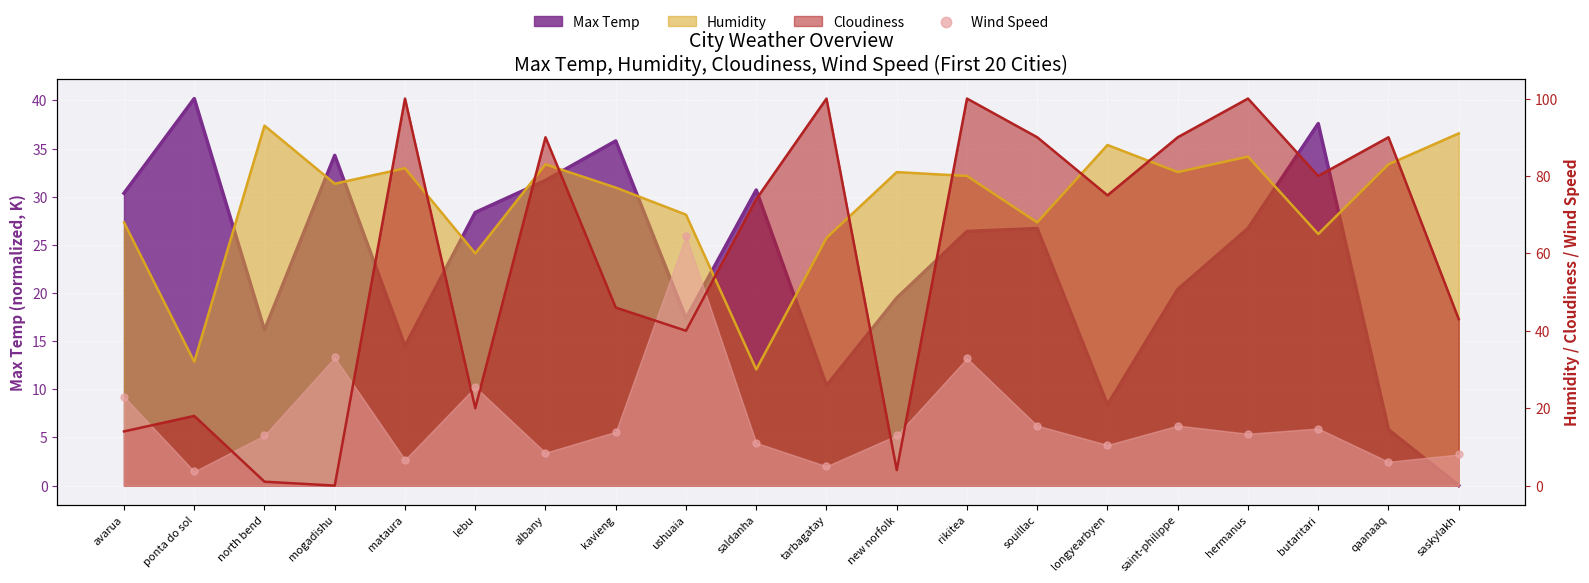

Between north bend and mataura, which is larger?

north bend